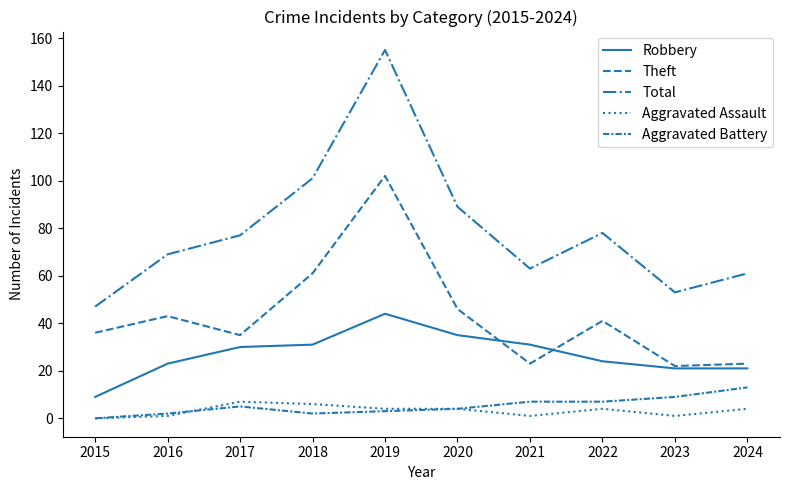

True or false: Total and Robbery cross at least once.

False